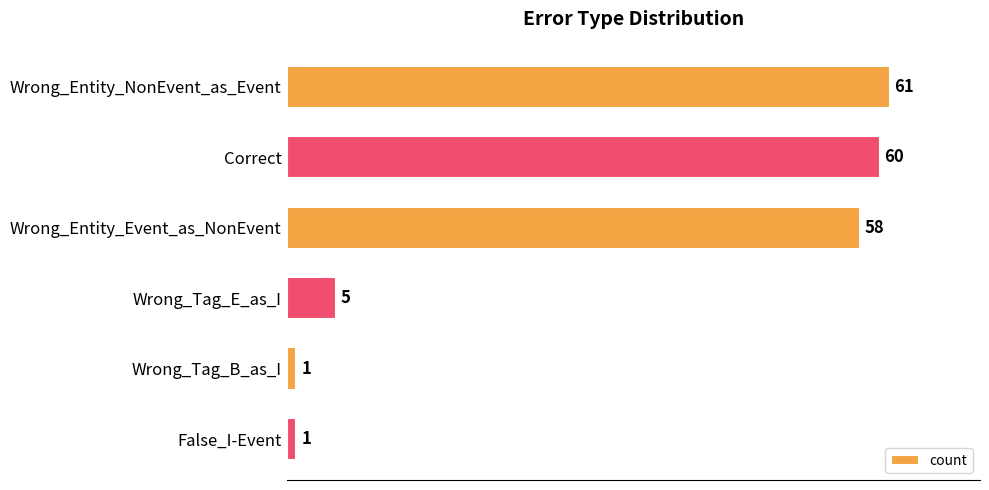

True or false: the data shows 36 at Wrong_Entity_Event_as_NonEvent.

False